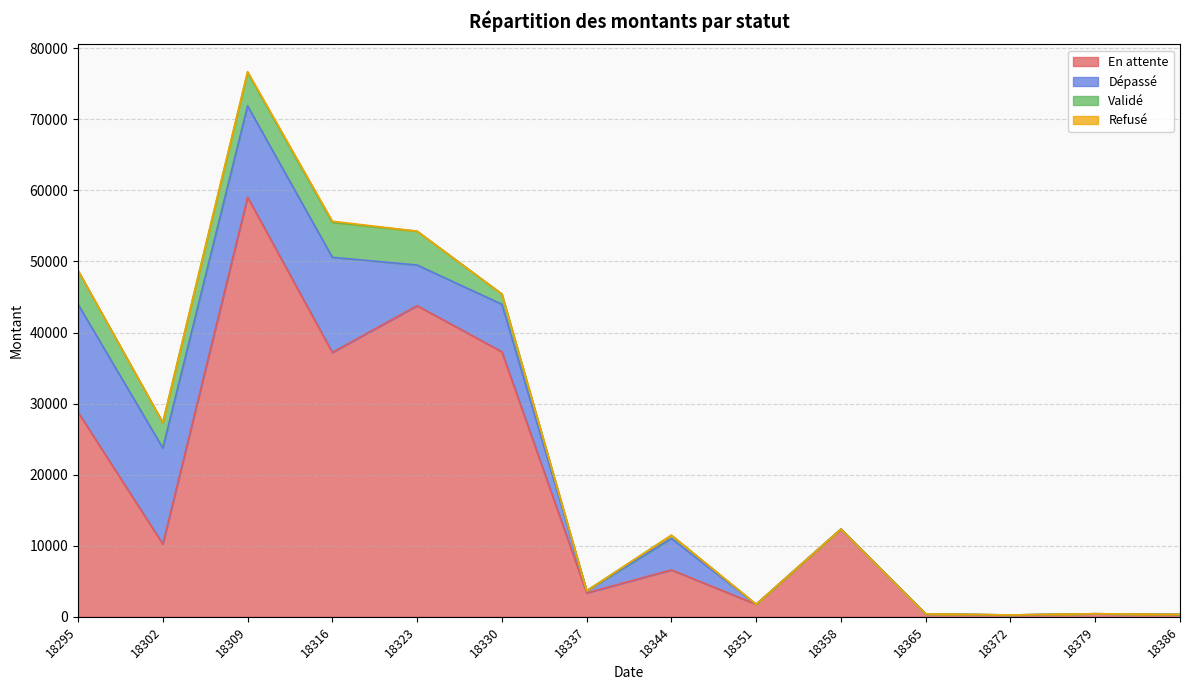

In Refusé, how many points are higher than both neighbors (excluding endpoints)?

1